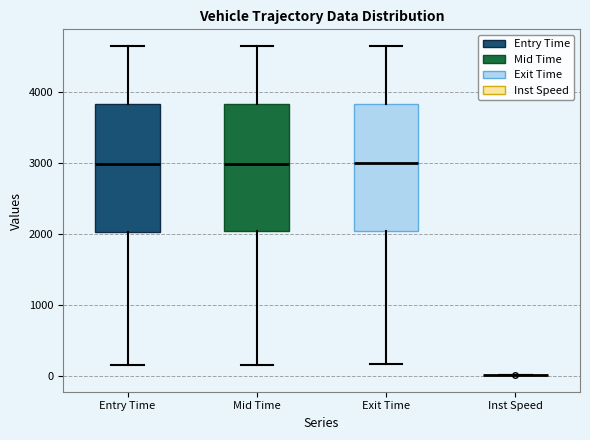

Where is the lower edge of the box for Mid Time on the y-axis? The values are not printed on the chart, so give them approximately, as read against the axis.

2000